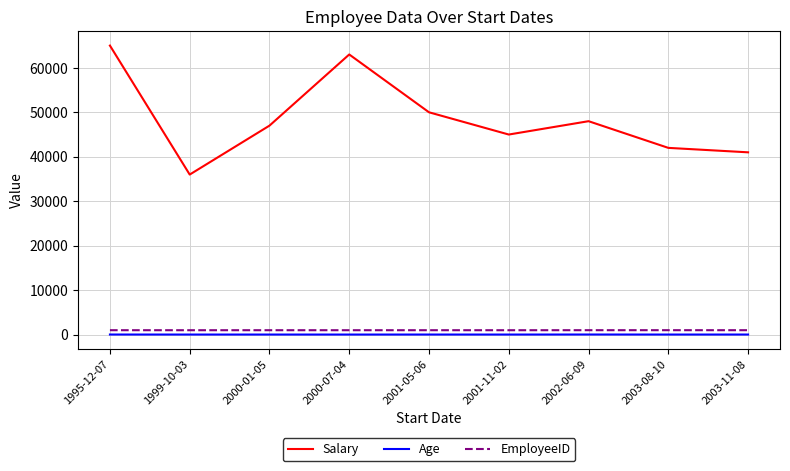

Is it true that Age equals 31 at 2003-08-10?

True